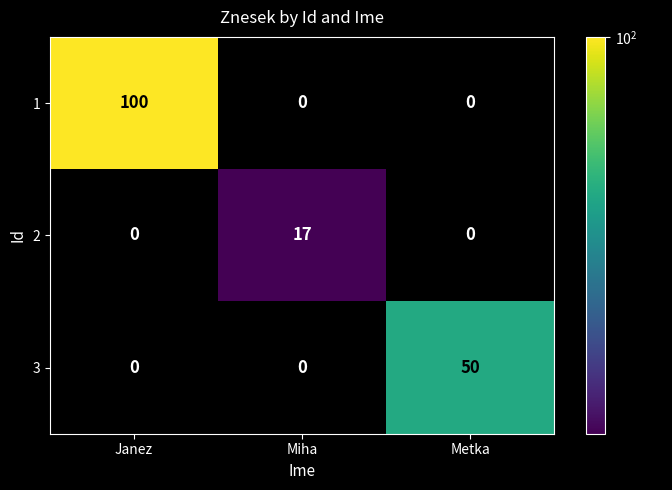

Reading left to right, list all the values displayed in this chart.

1: Janez=100	Miha=0	Metka=0
2: Janez=0	Miha=17	Metka=0
3: Janez=0	Miha=0	Metka=50